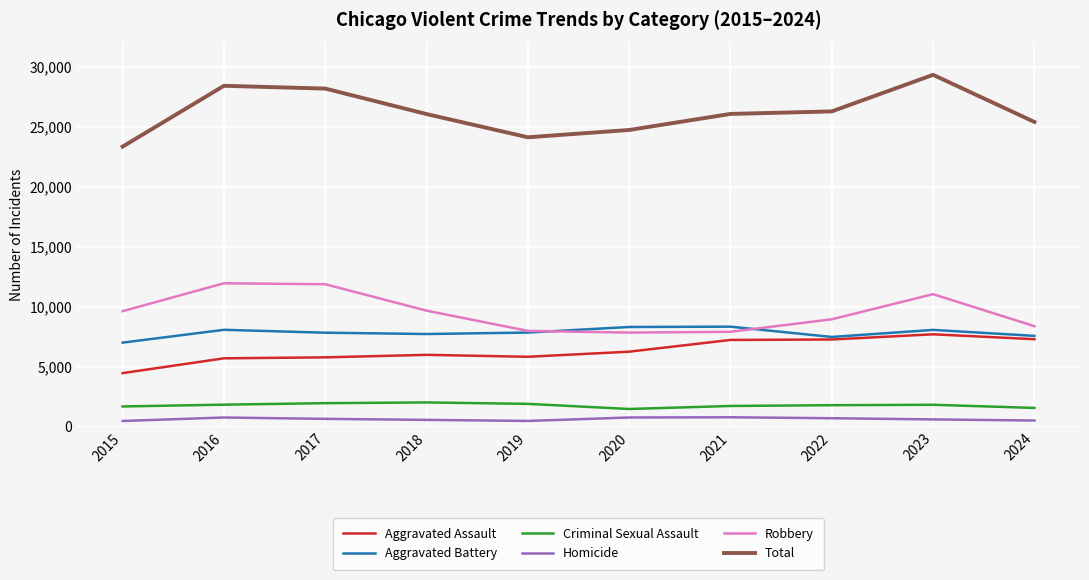

Which series has the largest range (max minus min)?

Total